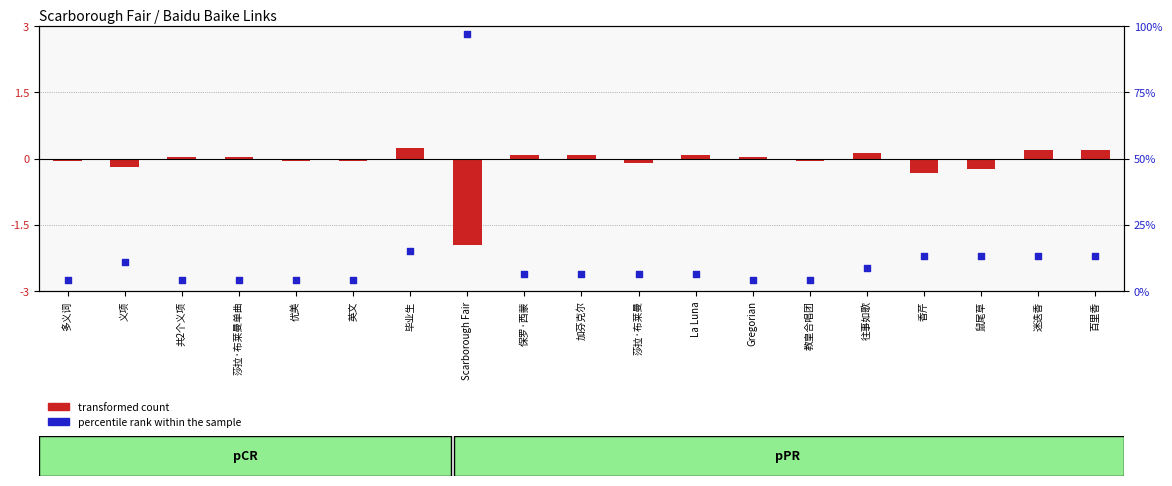

Which series has the largest total across all categories?

percentile rank within the sample